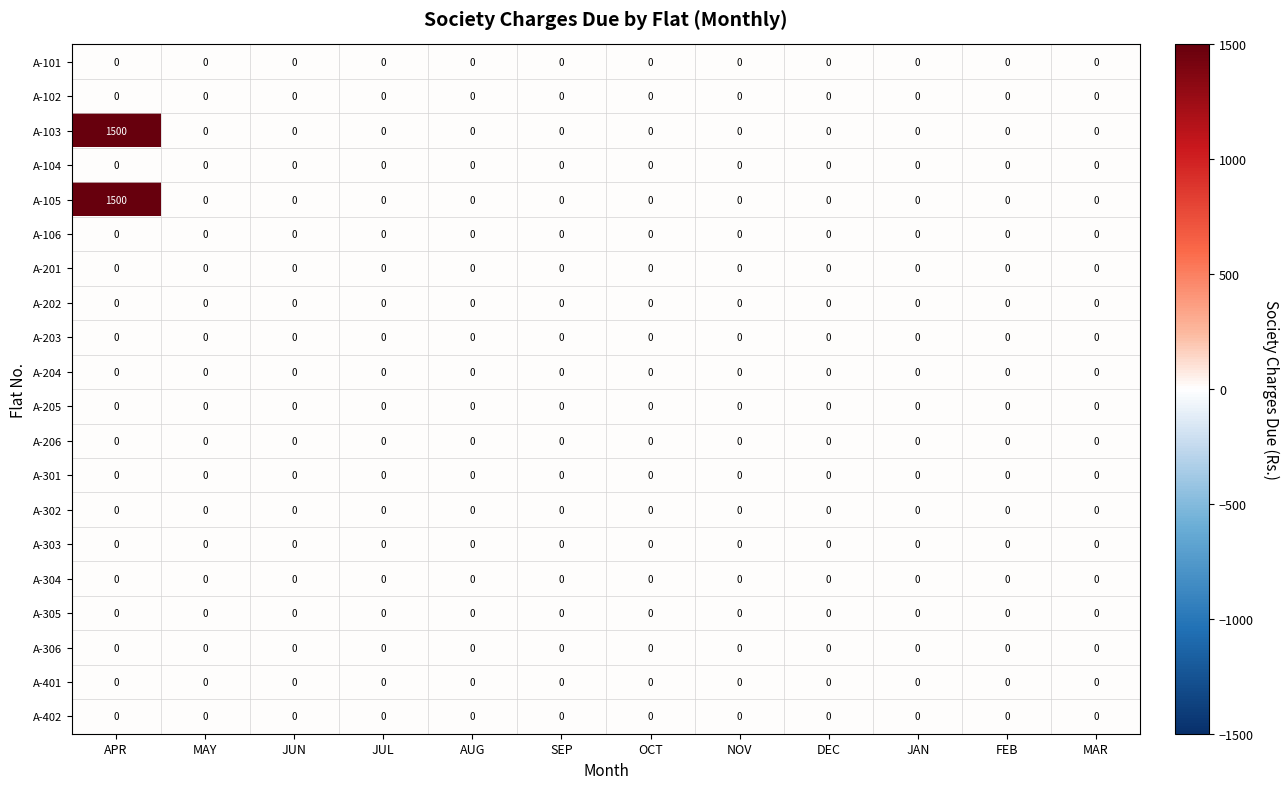

At which category does the chart reach its peak across all series?

APR